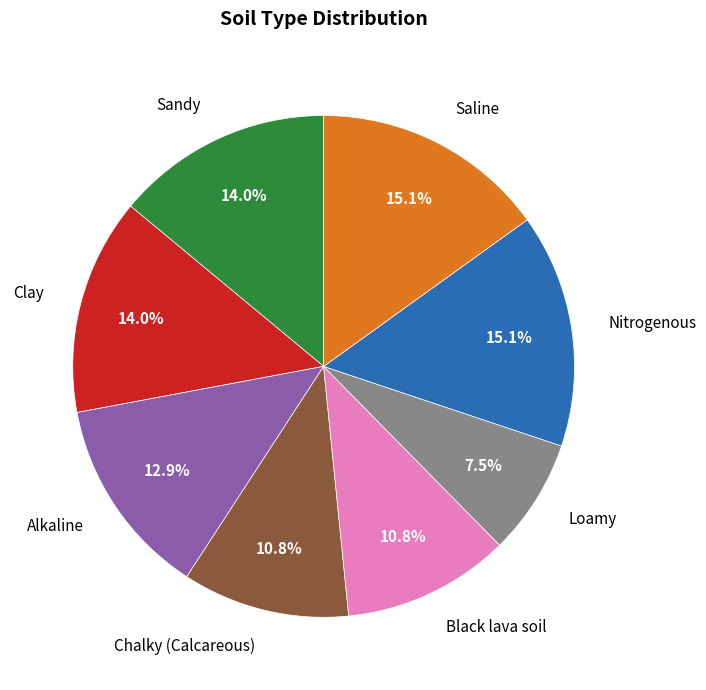

Count the number of slices in the pie.

8